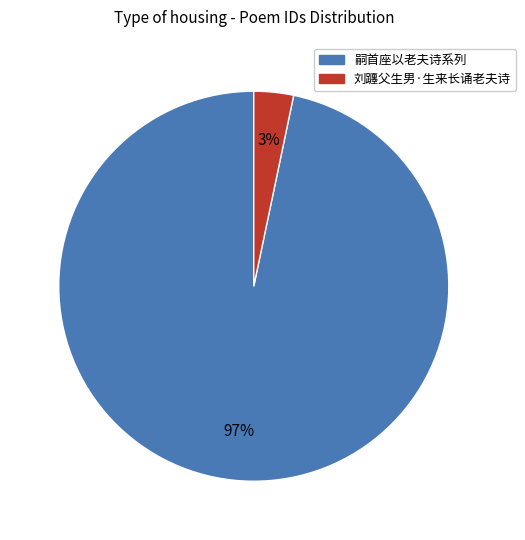

Is there any slice that represents more than half of the pie?

Yes